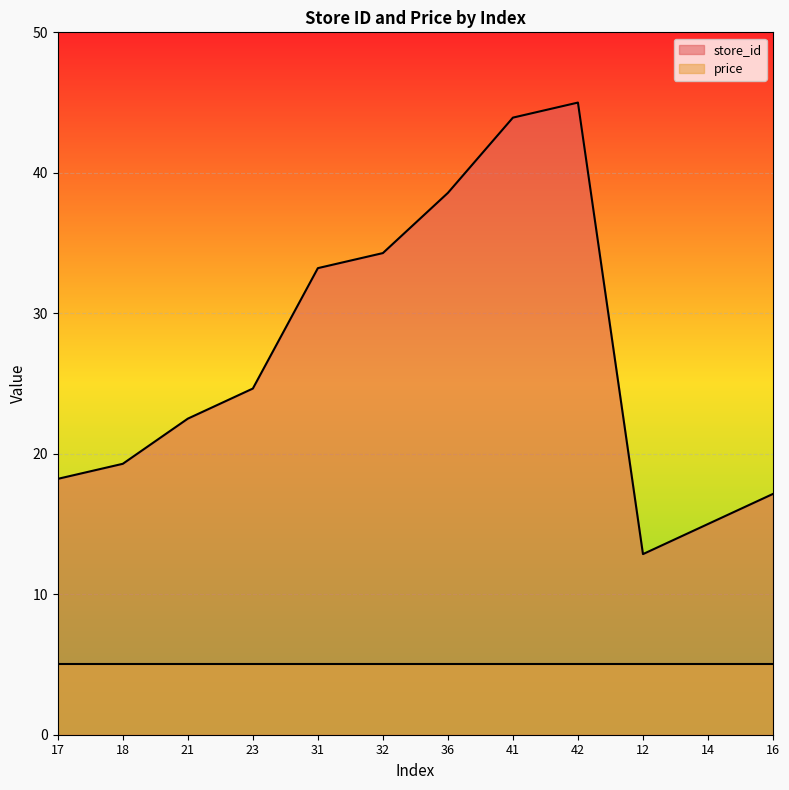

What is the approximate value at 18?

19.3